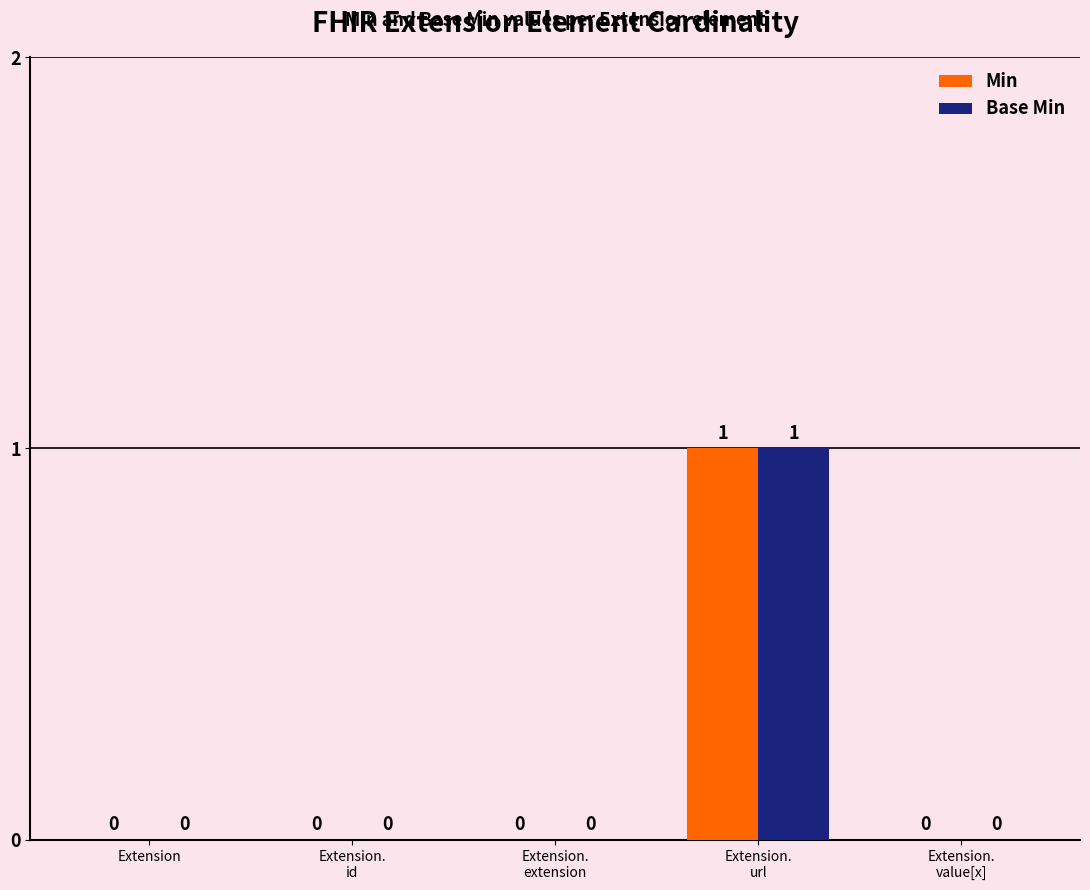

Which category has the highest value in the Base Min series?

Extension.
url